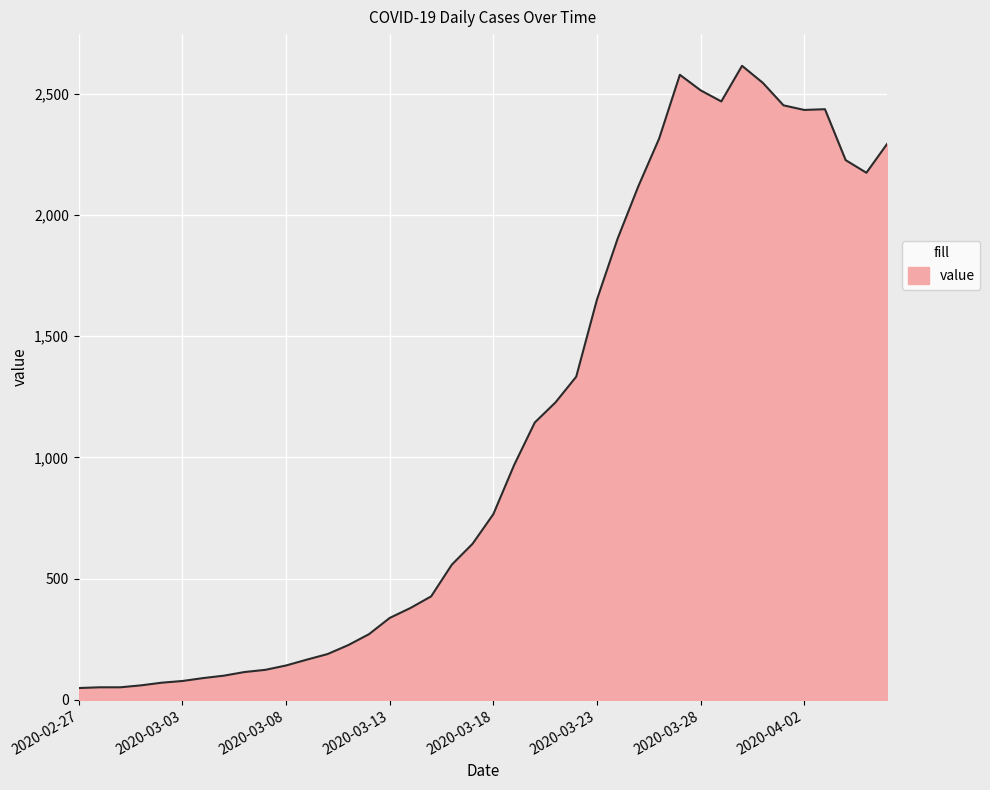

What is the maximum value shown in the chart?

2615